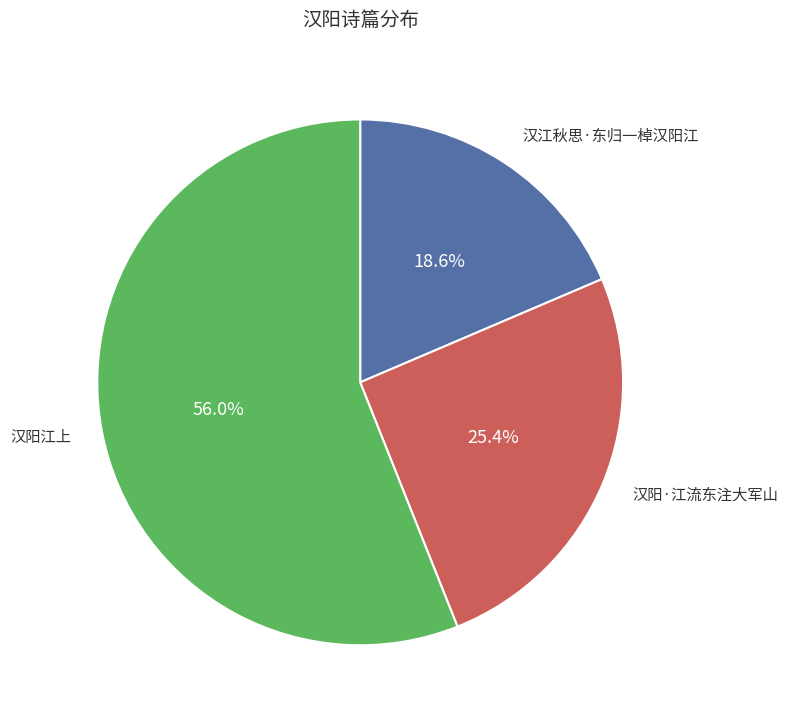

The 汉阳·江流东注大军山 slice represents 20% of the pie. True or false?

False